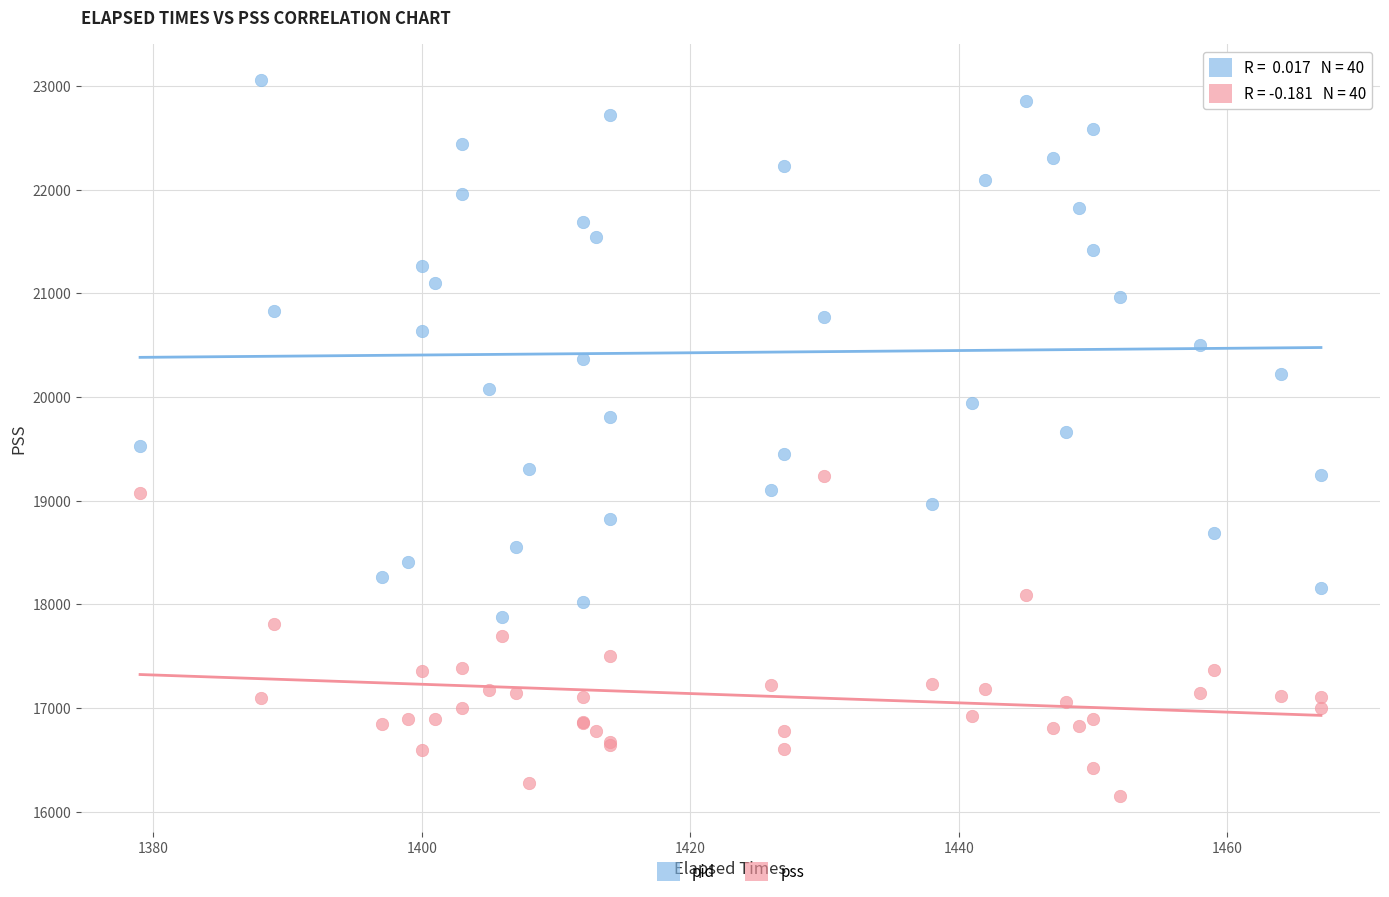

Which series contains the lowest Y value?

pss